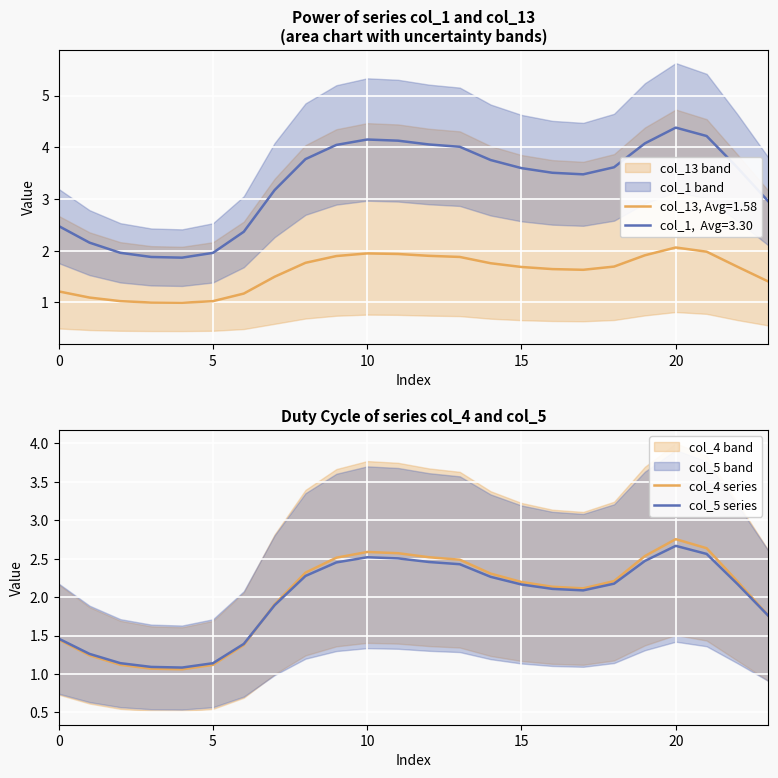

Is it true that col_5 series equals 2.3 at 0?

False